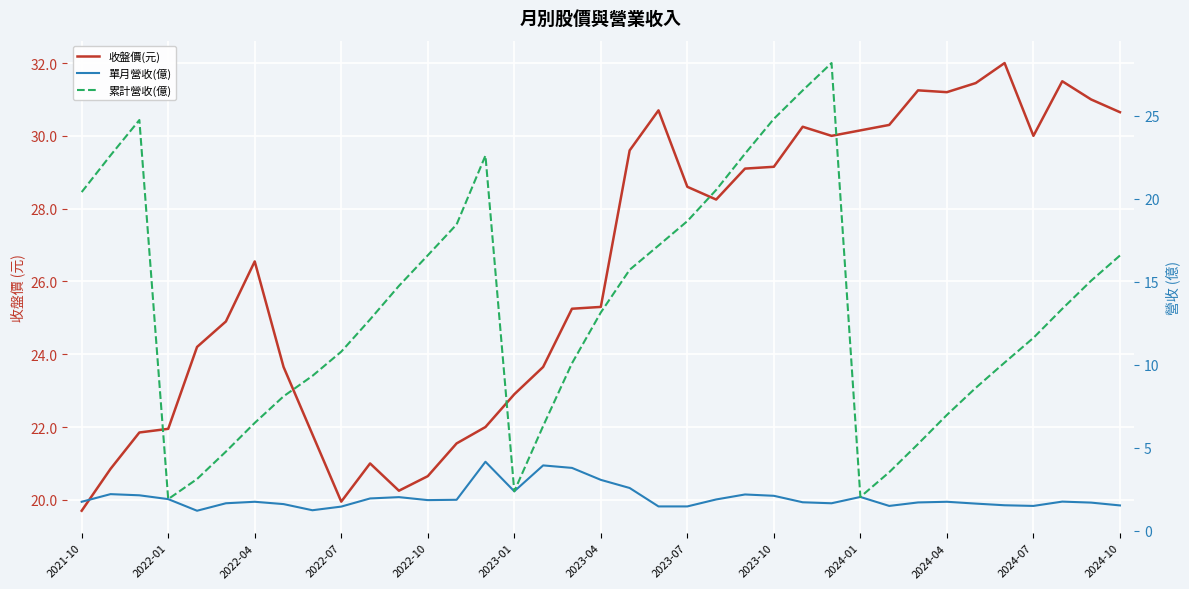

At 2022-01, list the series in order from smallest to largest.

單月營收(億), 累計營收(億), 收盤價(元)